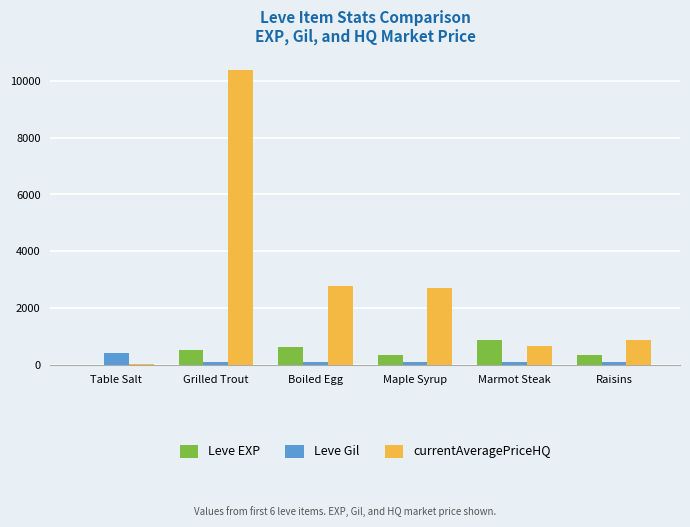

What is the sum of the Leve Gil values at Raisins and Grilled Trout?

224.0